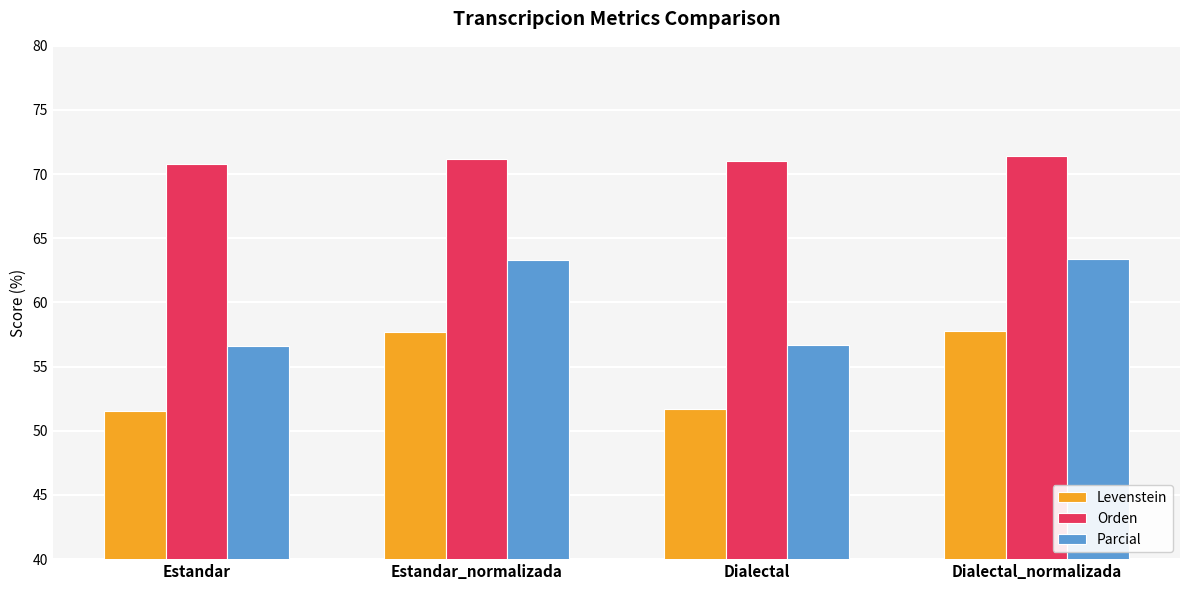

How many bars are there in each group?

3